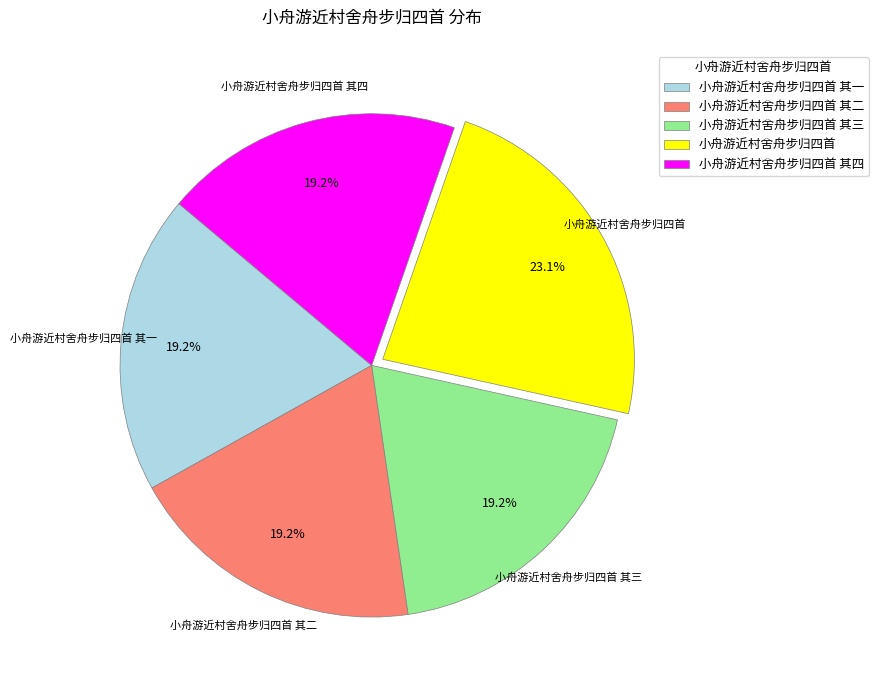

What is the largest slice in the pie chart?

小舟游近村舍舟步归四首